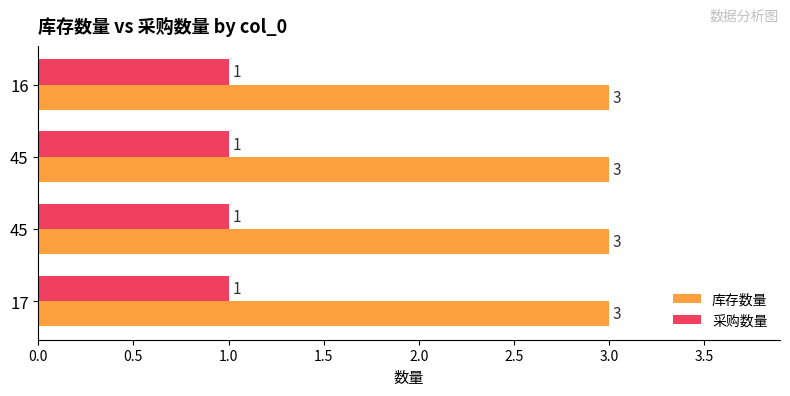

What are all the series names shown in the legend?

库存数量, 采购数量